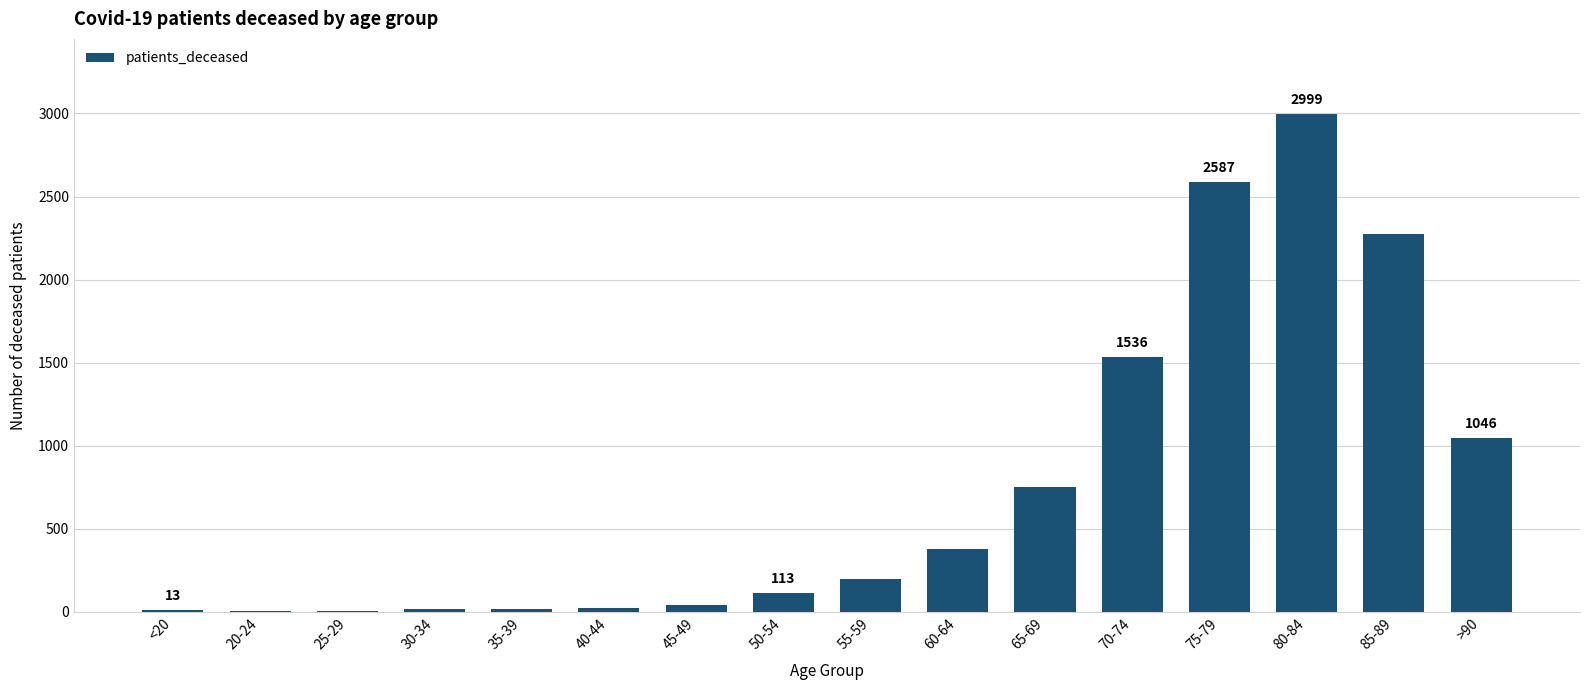

What is the greatest value displayed?

2999